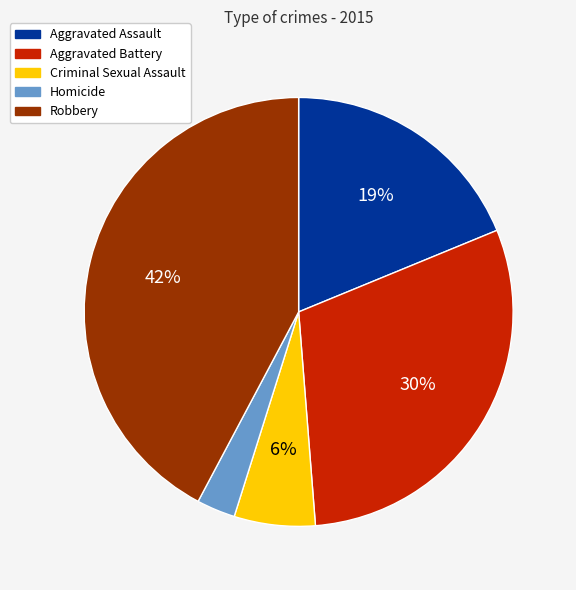

Is Homicide the majority of the pie?

No